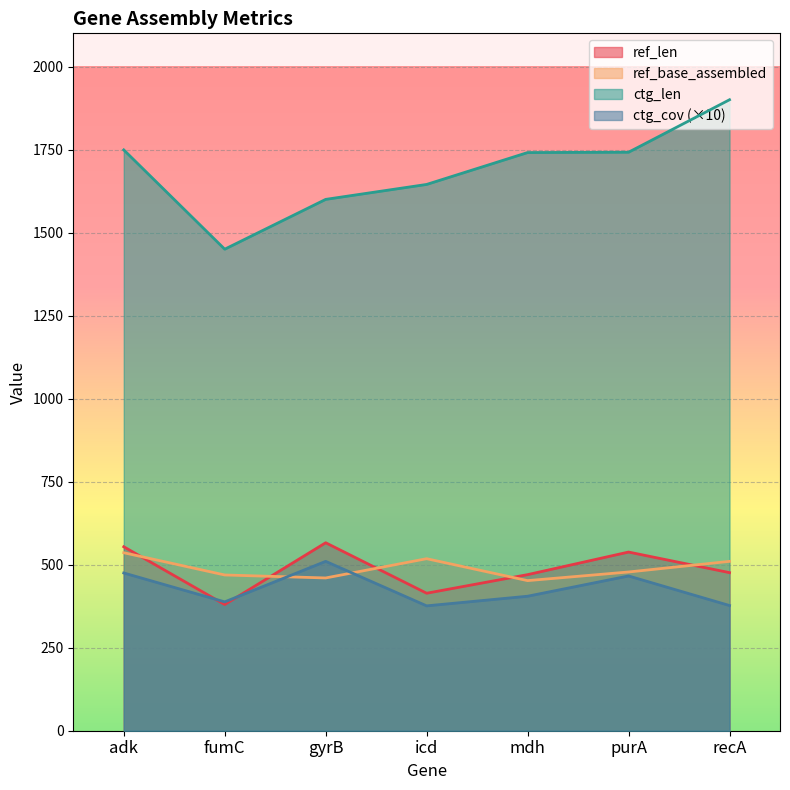

True or false: ref_base_assembled and ctg_len cross at least once.

False